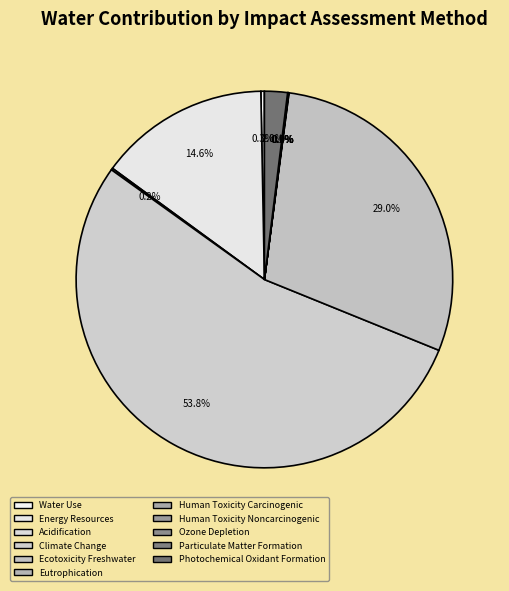

How many segments does this pie chart have?

11